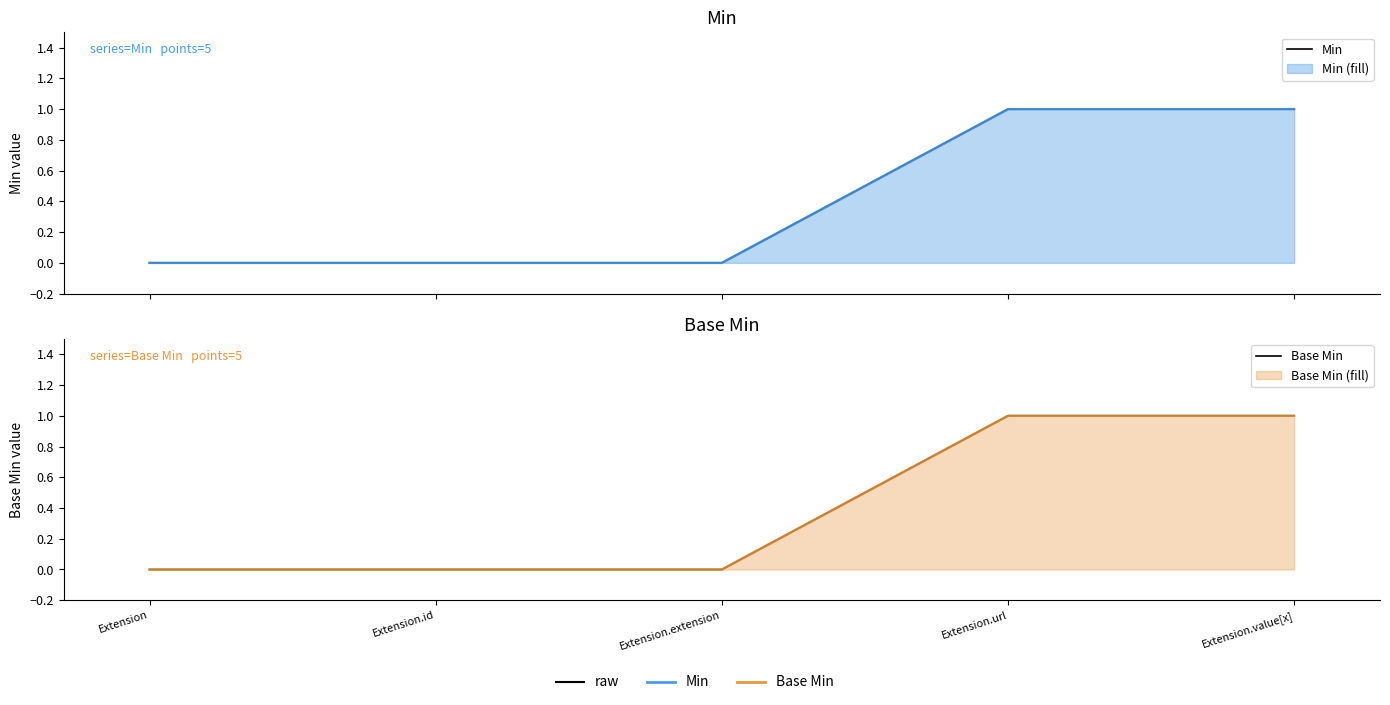

What are all the series names shown in the legend?

Min, Base Min